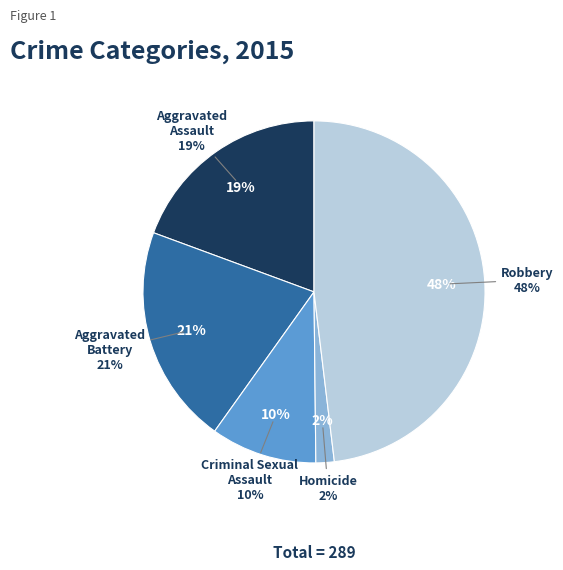

The Criminal Sexual Assault slice represents 10% of the pie. True or false?

True